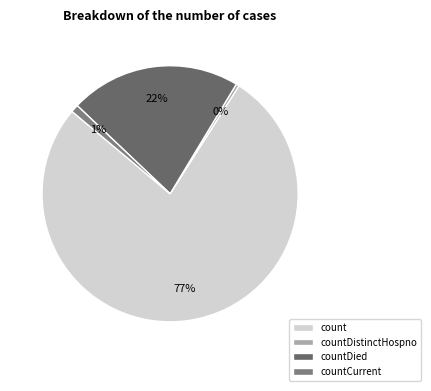

Which slice is the smallest?

countDistinctHospno